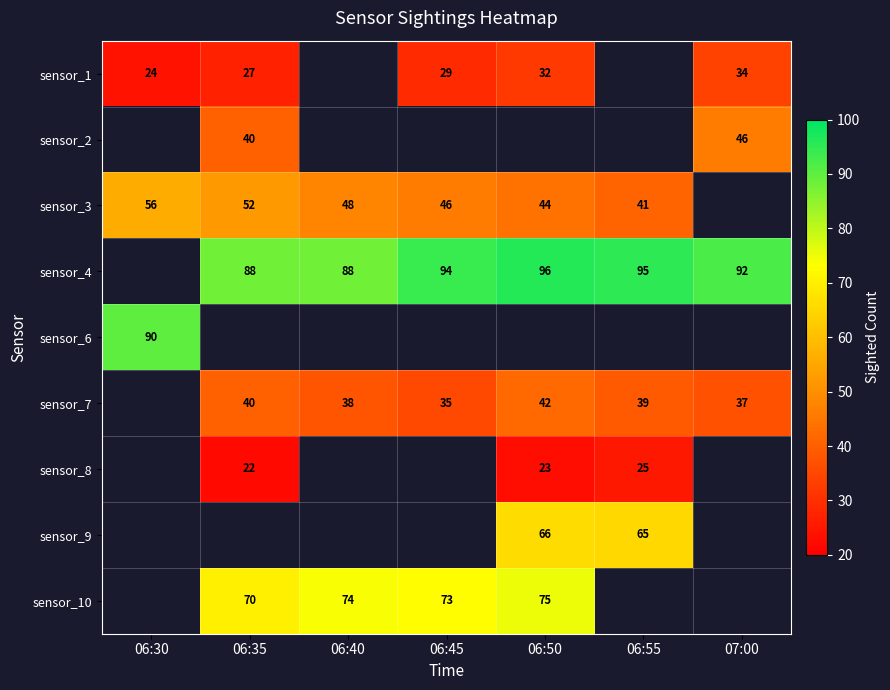

True or false: sensor_3 has a value of 69.7 at 06:40.

False